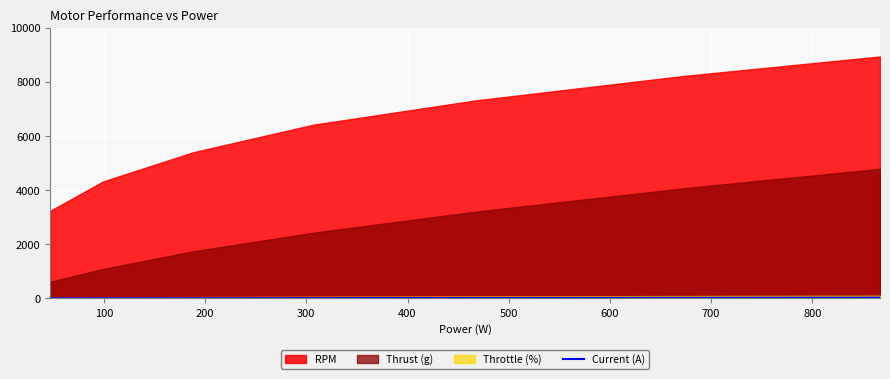

What is the minimum value shown in the chart?

1.5